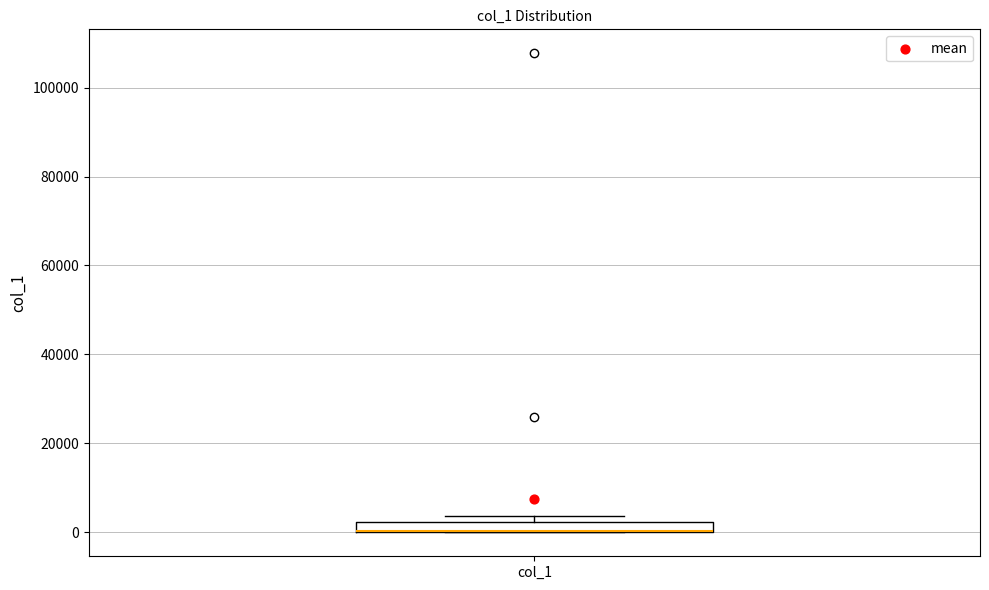

Where is the upper edge of the box for col_1 on the y-axis? The values are not printed on the chart, so give them approximately, as read against the axis.

2000